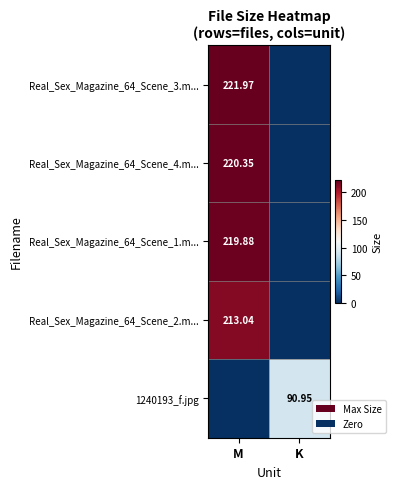

What is the total value across all series at M?

875.2